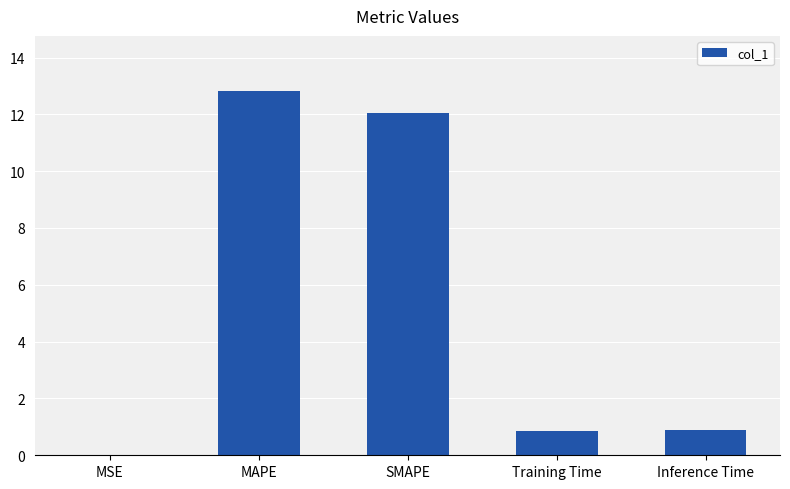

At which category does the chart reach its peak across all series?

MAPE